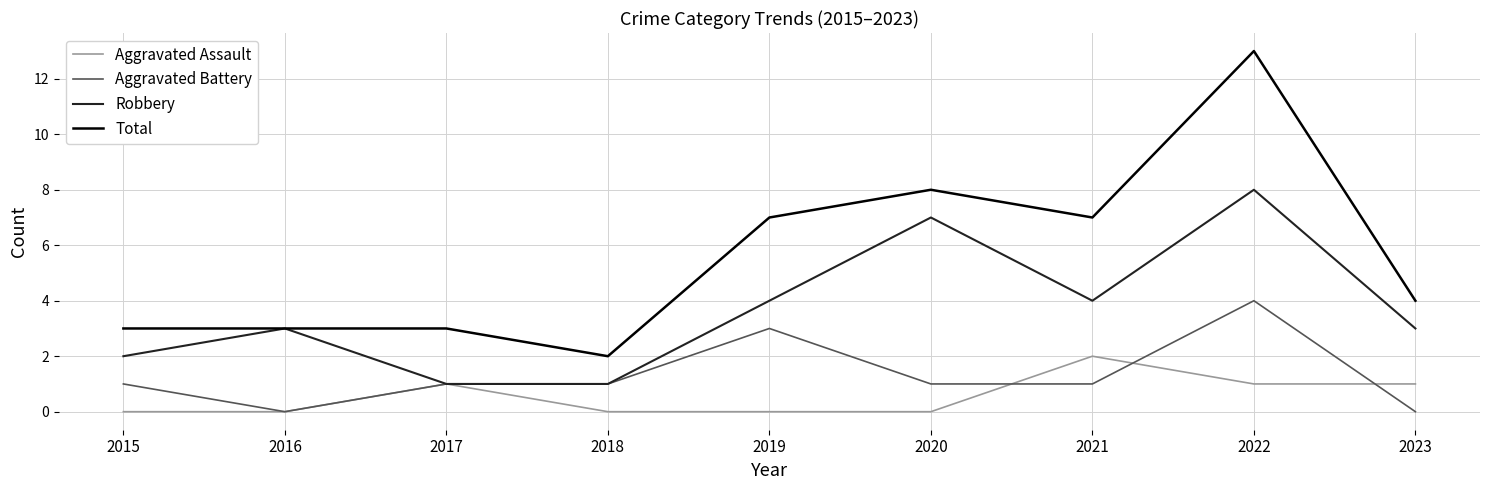

Rank the series by their maximum value, from lowest to highest.

Aggravated Assault, Aggravated Battery, Robbery, Total